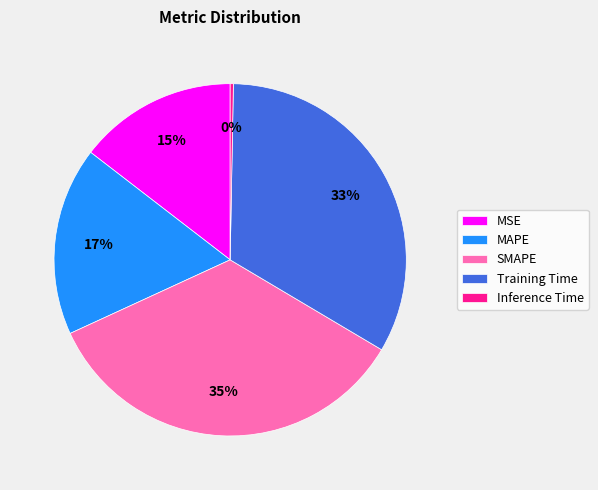

Is there a majority slice in this chart?

No